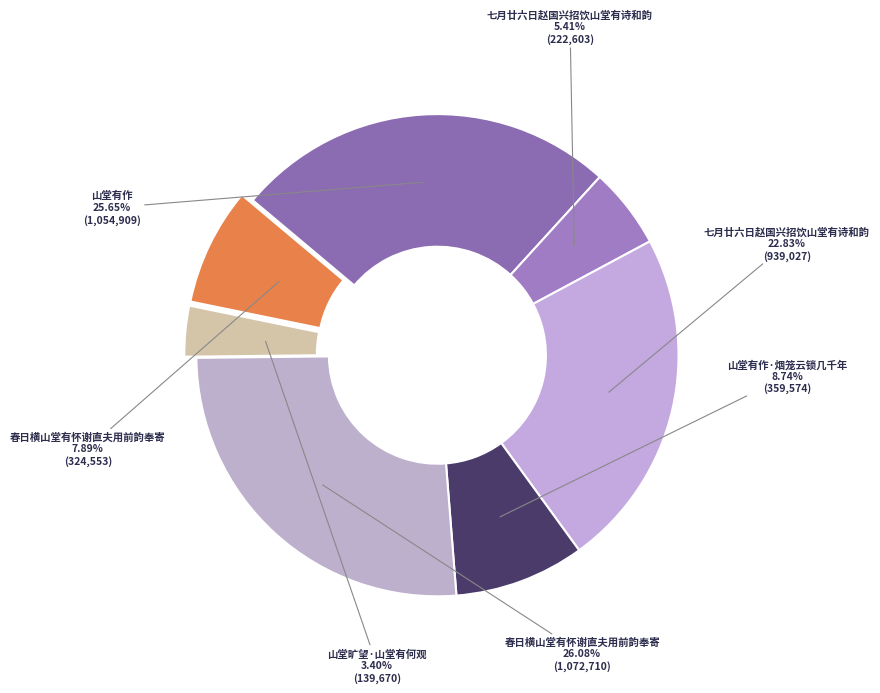

What is the smallest slice in the pie chart?

山堂旷望·山堂有何观